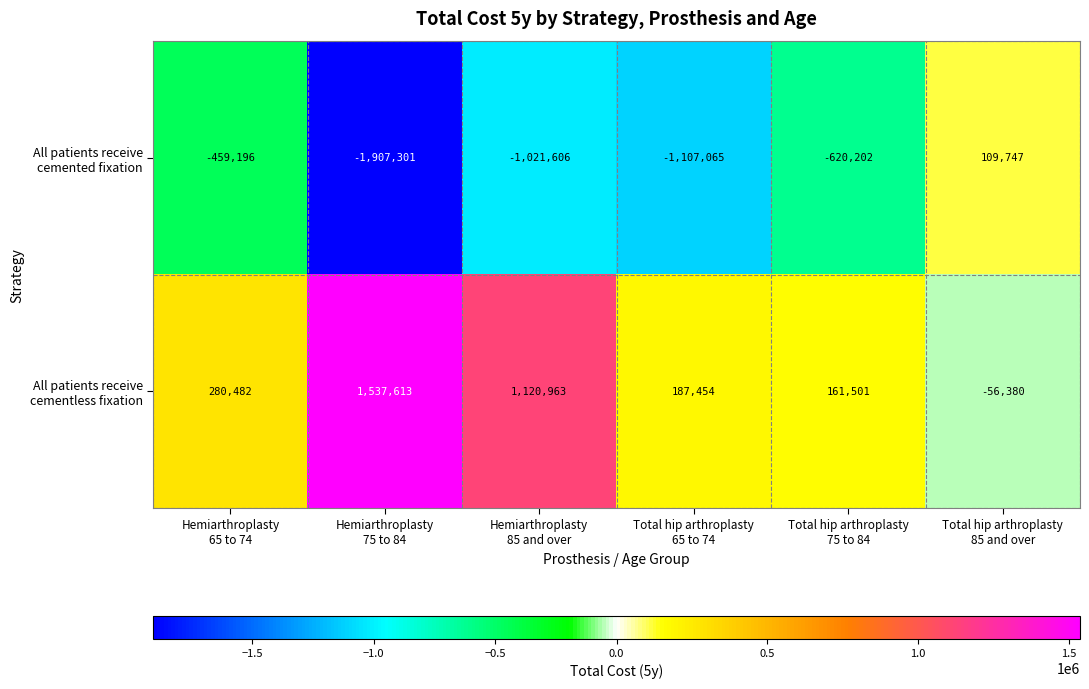

How many distinct data groups are displayed?

2